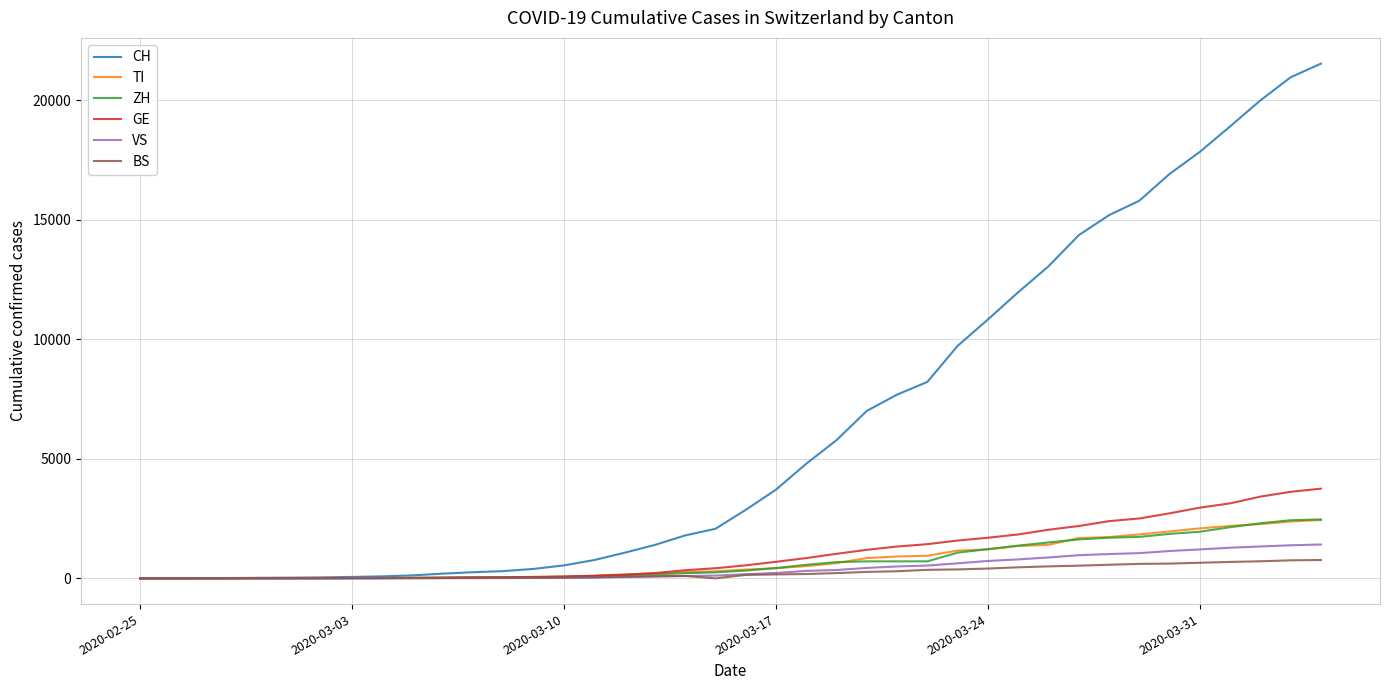

What is the greatest value displayed?

21534